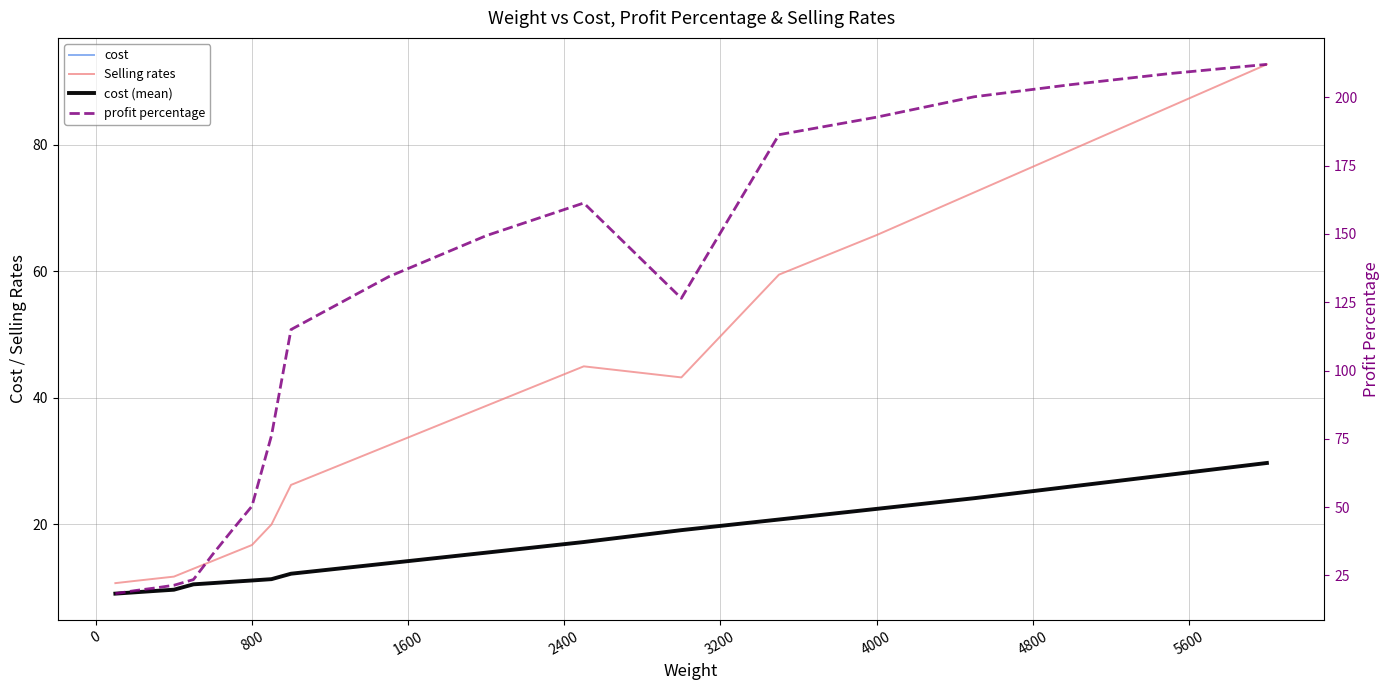

True or false: cost and cost (mean) intersect in this chart.

False